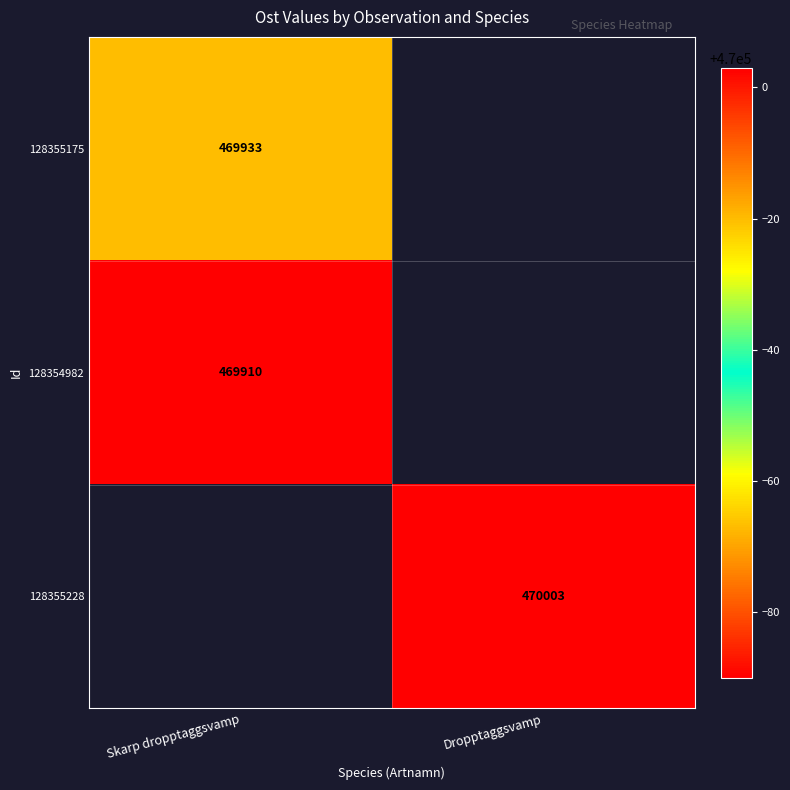

Which label corresponds to the smallest value in the chart?

Skarp dropptaggsvamp